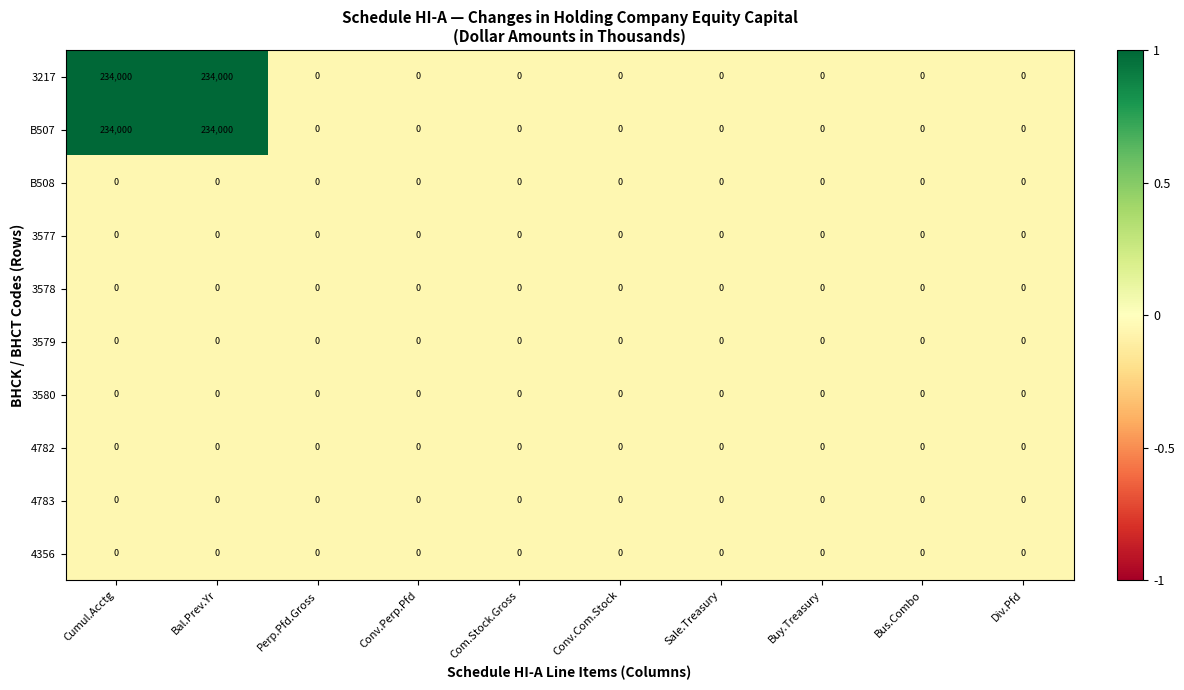

What is the difference between the B507 values at Bal.Prev.Yr and Div.Pfd?

234000